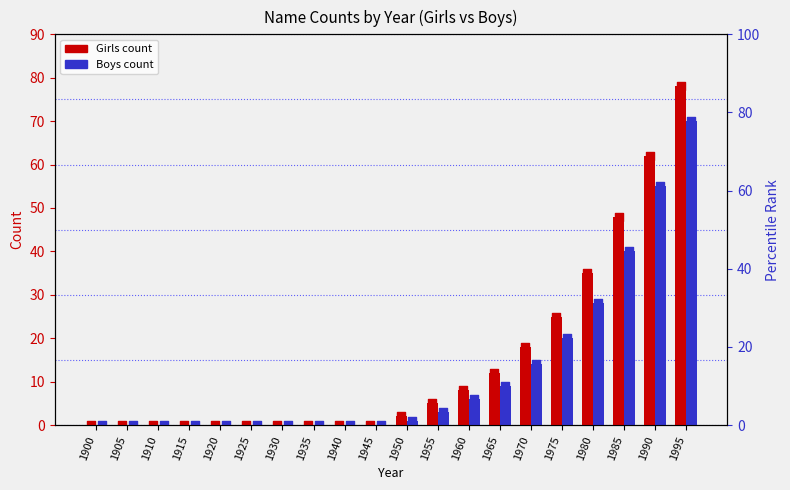

Which series has the largest Y range (max minus min)?

Girls